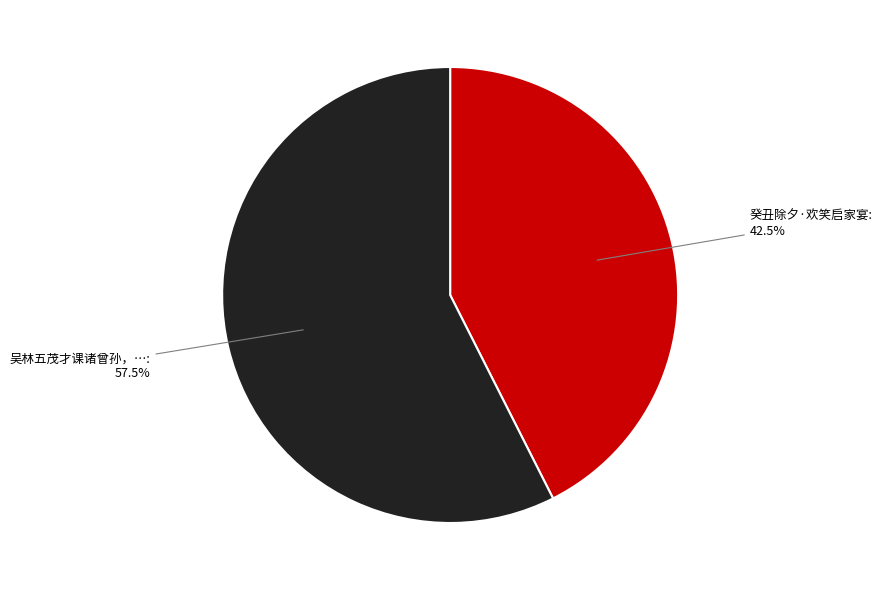

Is there any slice that represents more than half of the pie?

Yes